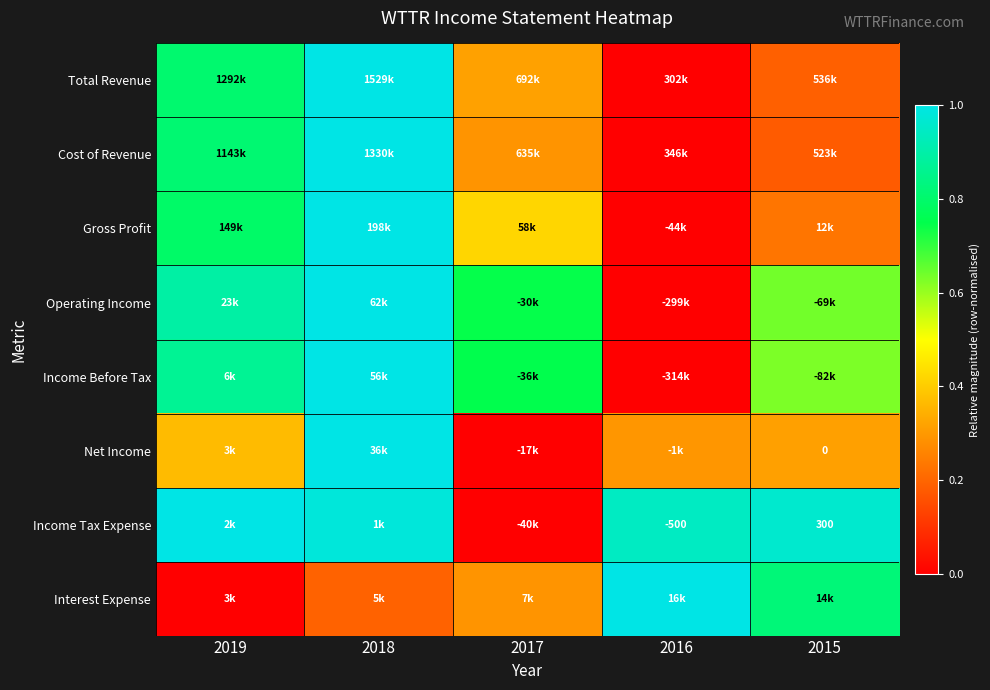

Which has a higher value, 2016 or 2019?

2019